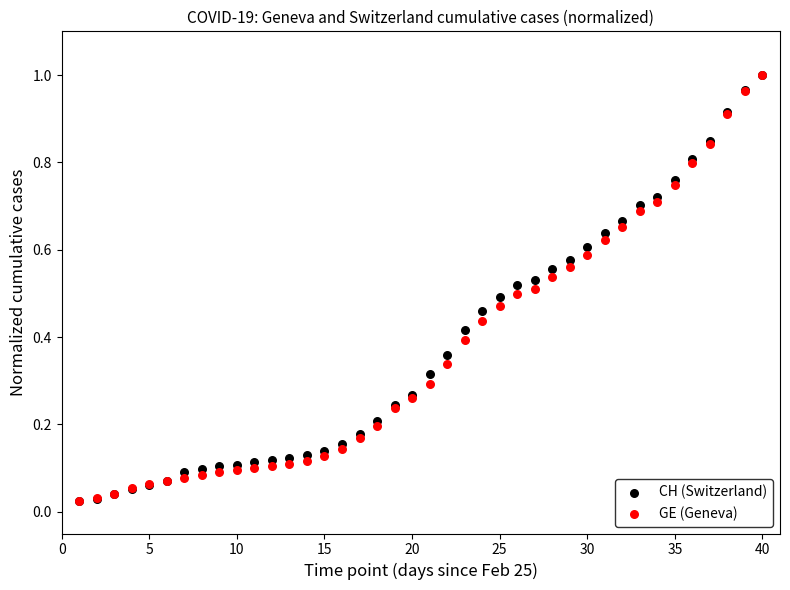

Which series has the largest Y range (max minus min)?

CH (Switzerland)